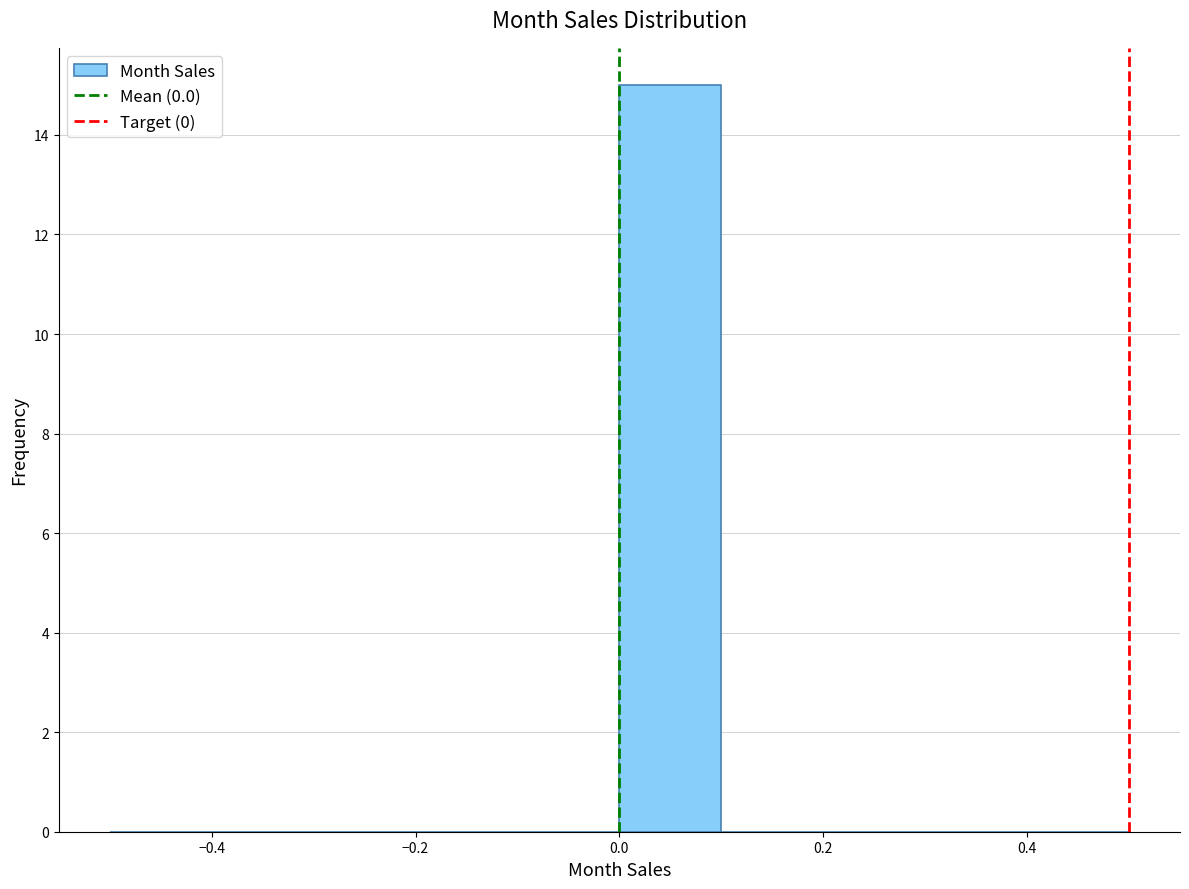

How tall is the bar that spans 0.0 to 0.1 on the x-axis? The values are not printed on the chart, so give them approximately, as read against the axis.

15